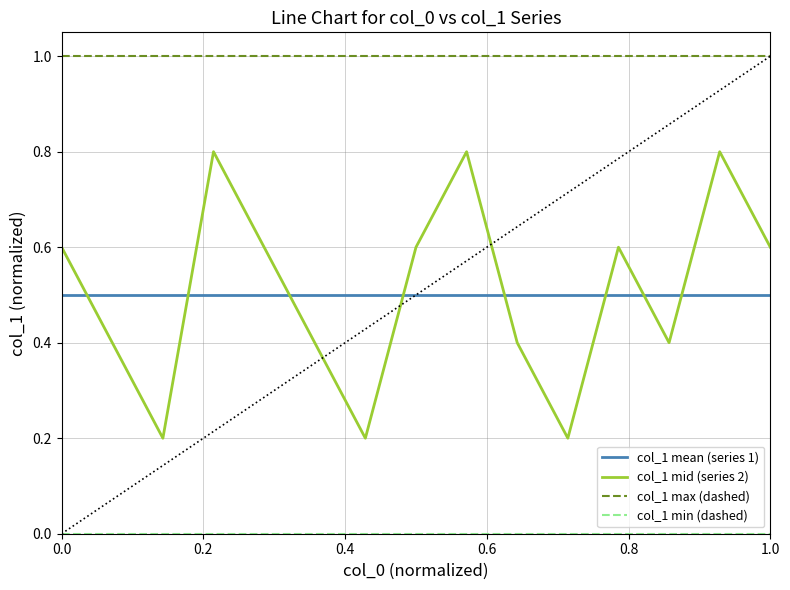

True or false: col_1 mean (series 1) and col_1 max (dashed) cross at least once.

False